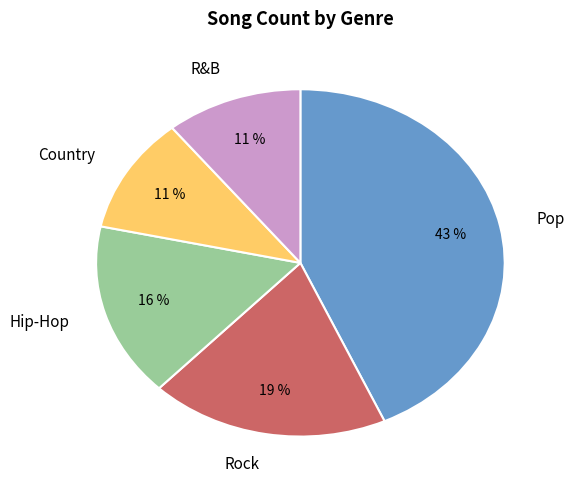

Does R&B account for over 50% of the chart?

No